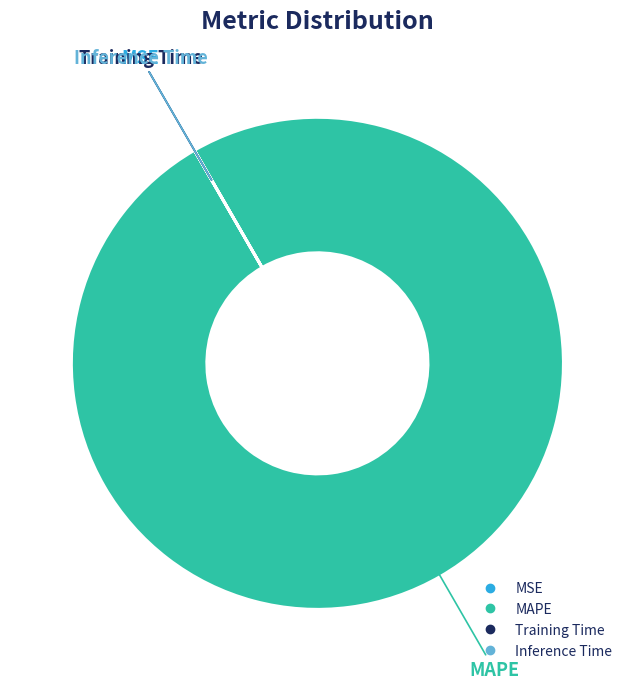

Which slice represents more than half of the pie?

MAPE